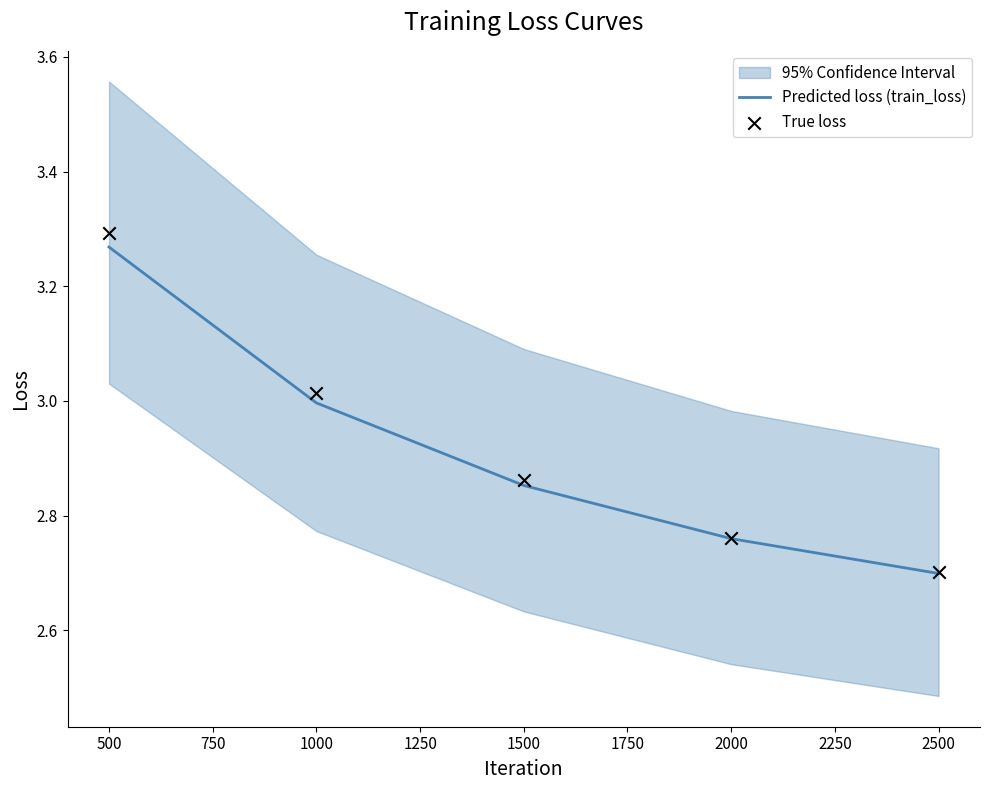

Which series contains the highest Y value?

True loss